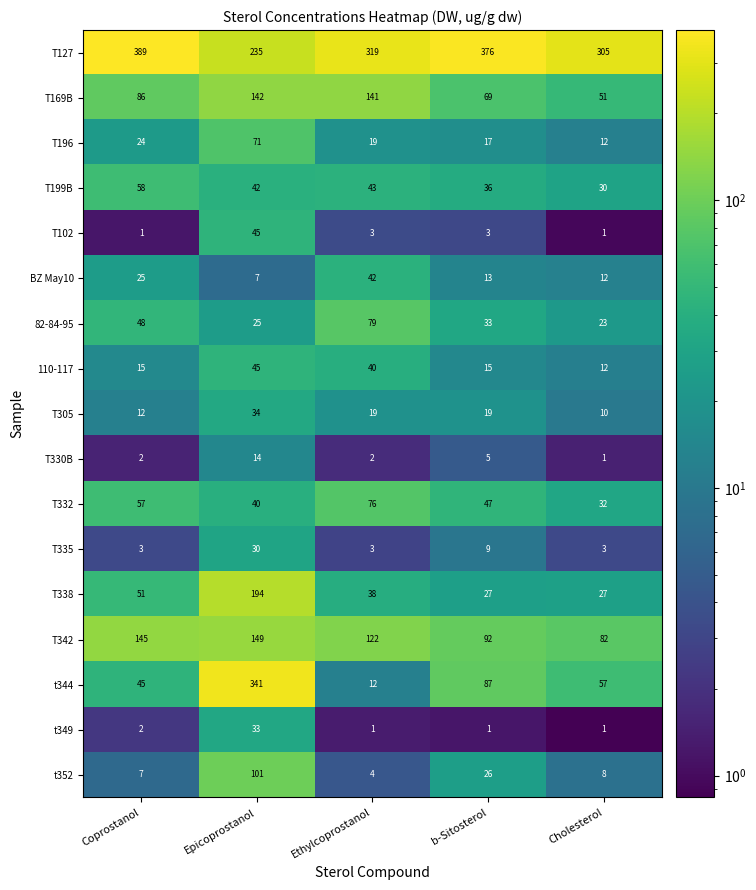

How many categories are shown in the chart?

5